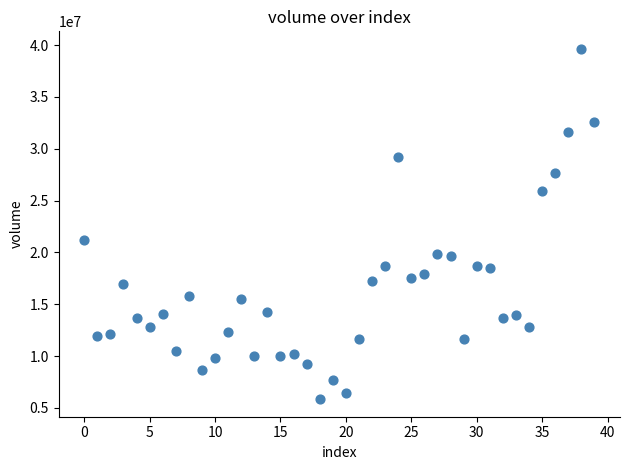

What Y value in the scatter plot is closest to 22735647?

21196614